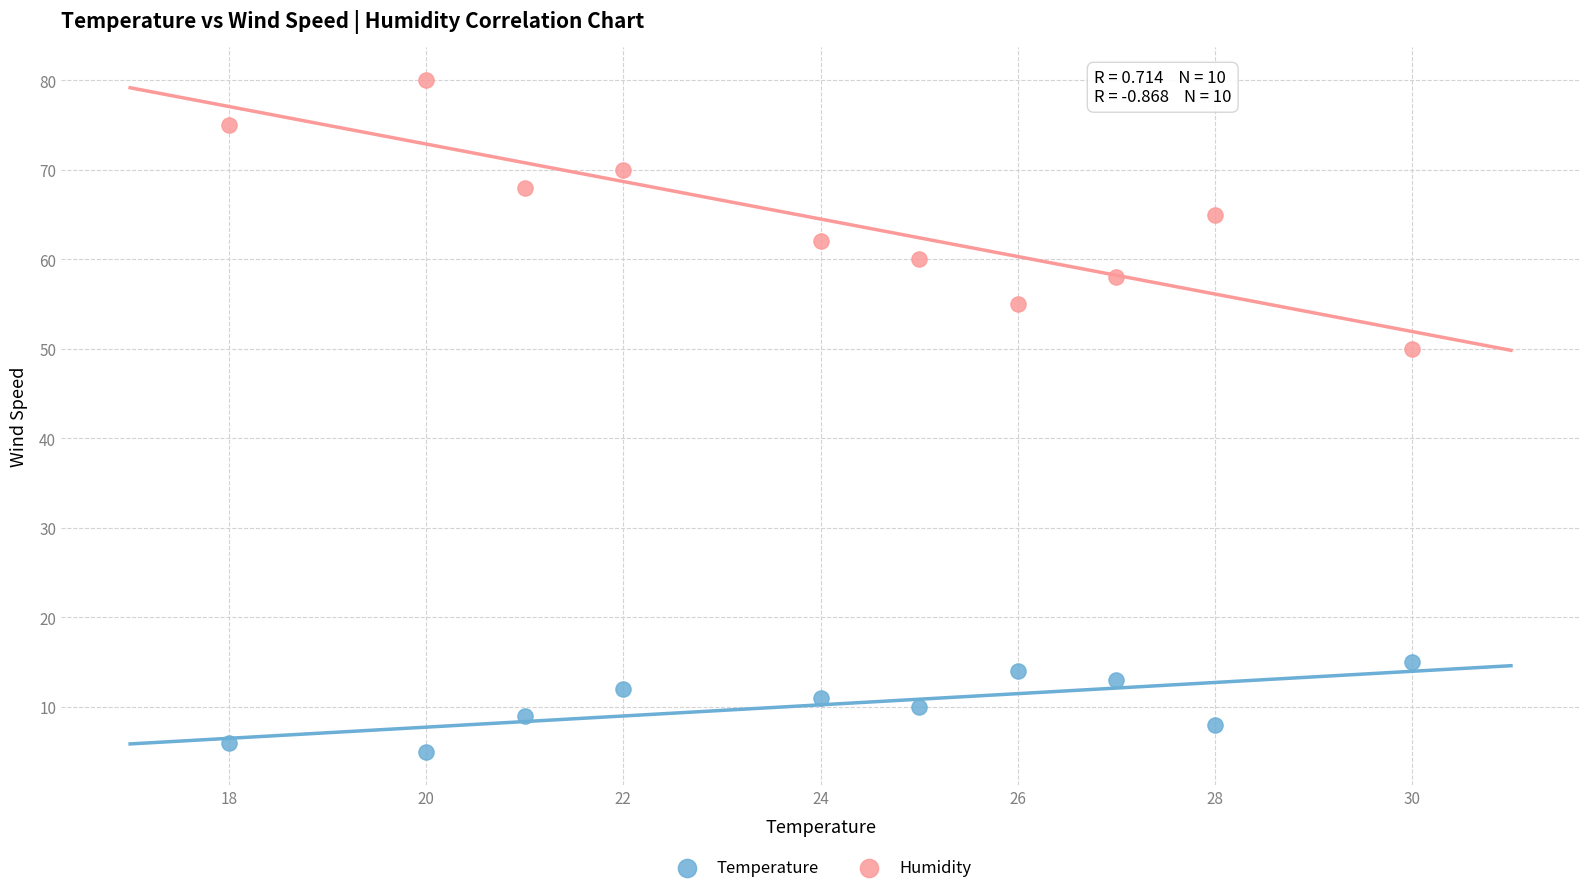

Across all data points, what is the range of Y values (max minus min)?

75